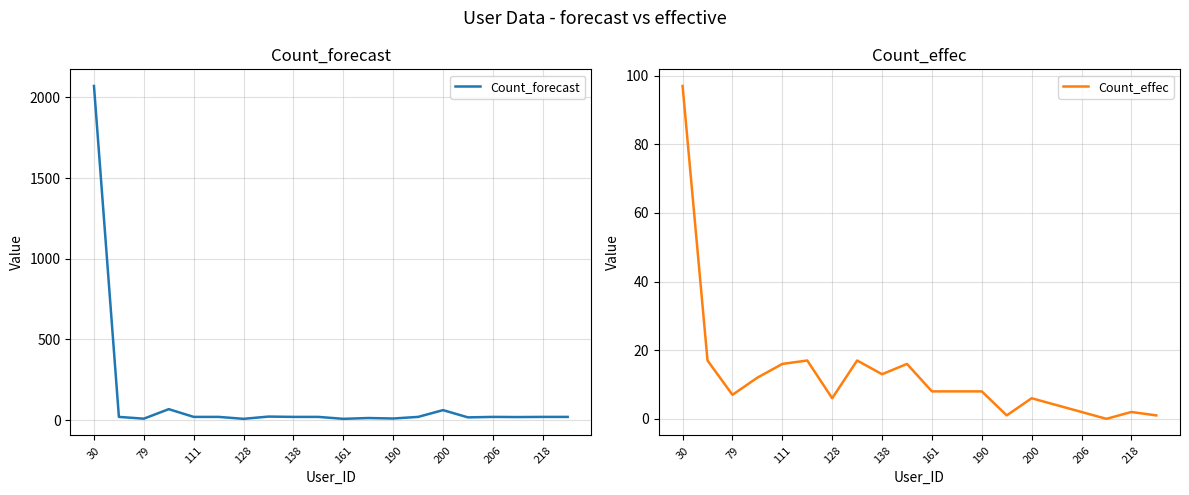

Reading left to right, transcribe all the data shown in this chart.

Count_forecast: 2071	20	9	68	20	20	8	22	20	20	8	13	10	20	62	17	20	19	20	20
Count_effec: 97	17	7	12	16	17	6	17	13	16	8	8	8	1	6	4	2	0	2	1